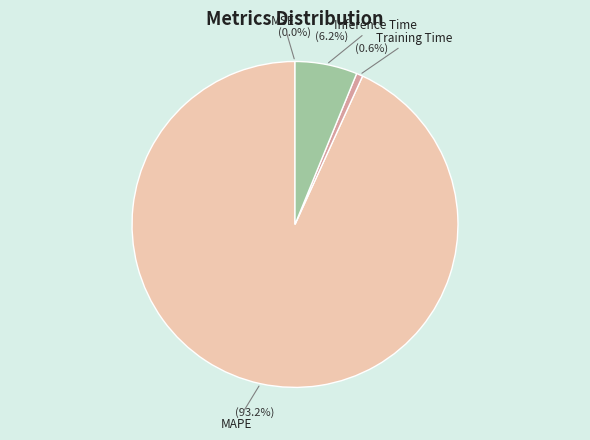

Which slice represents more than half of the pie?

MAPE